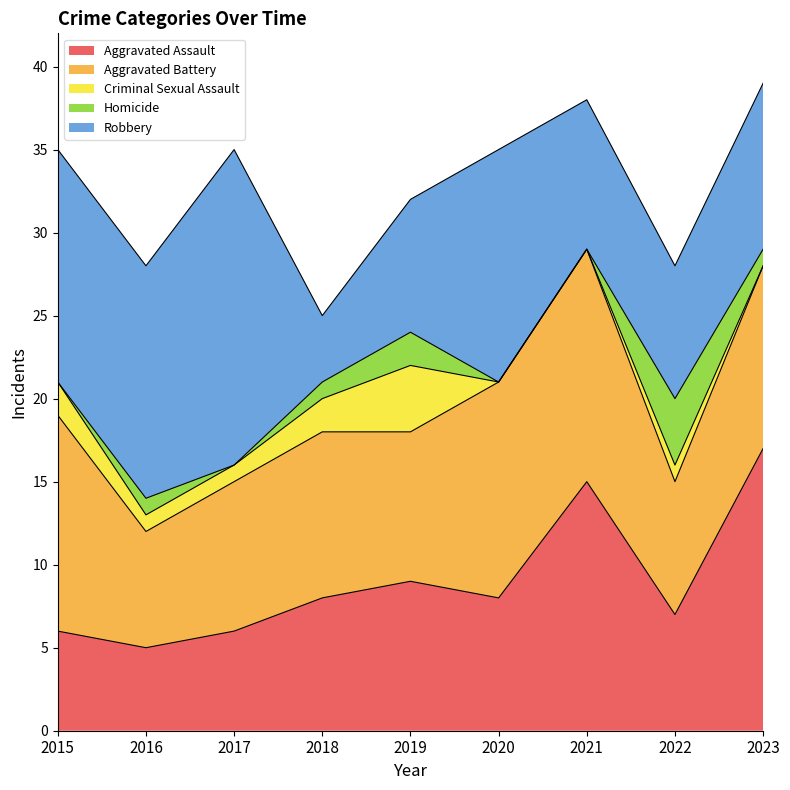

How many interior local peaks does the Homicide series have?

3